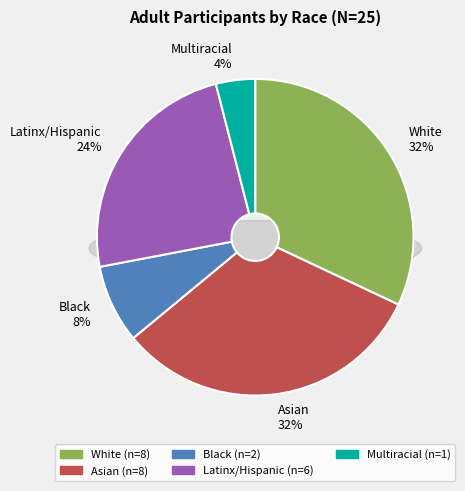

Does Latinx/Hispanic account for over 50% of the chart?

No